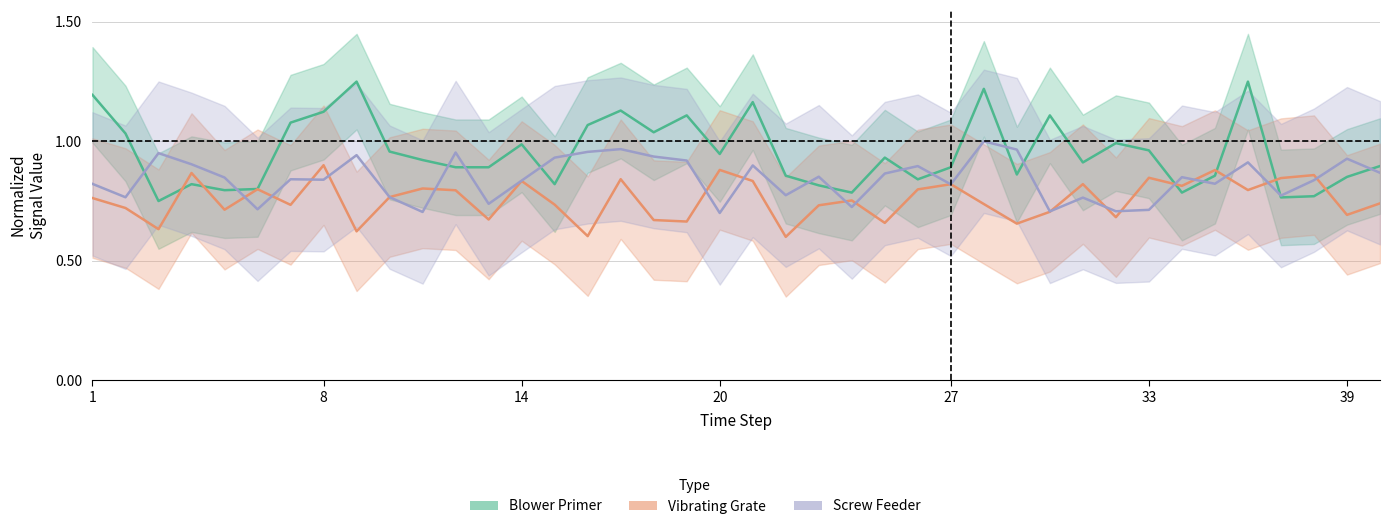

Rank the series by their maximum value, from highest to lowest.

Blower Primer, Screw Feeder, Vibrating Grate